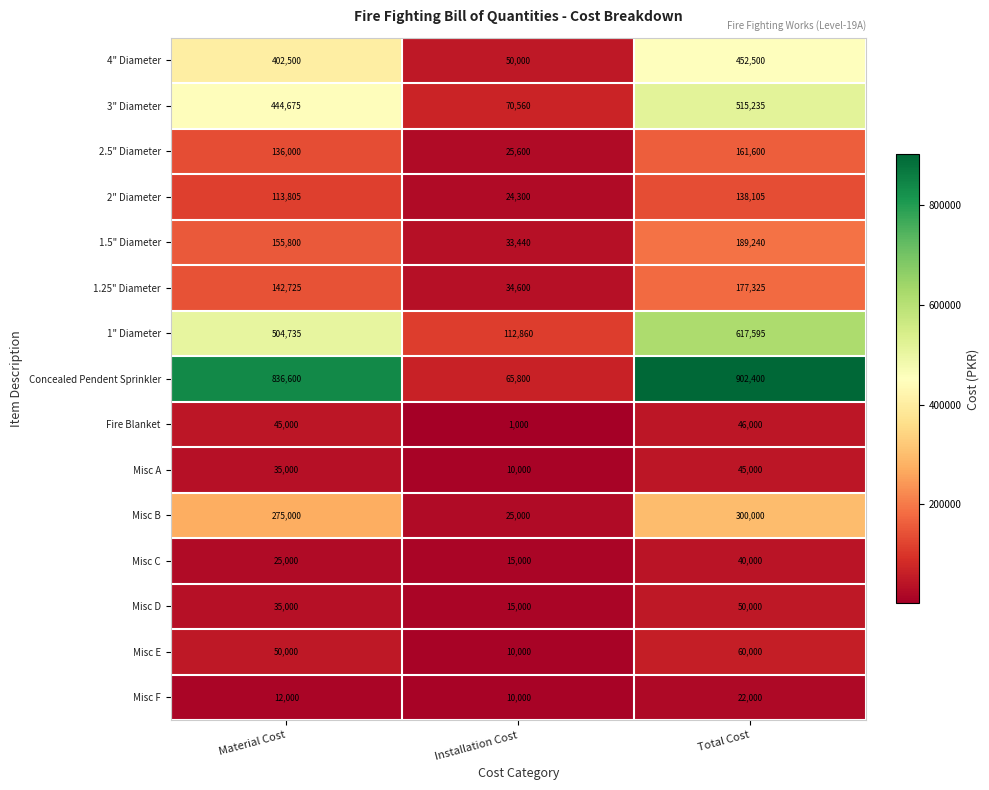

Which series has the widest spread of values?

Concealed Pendent Sprinkler